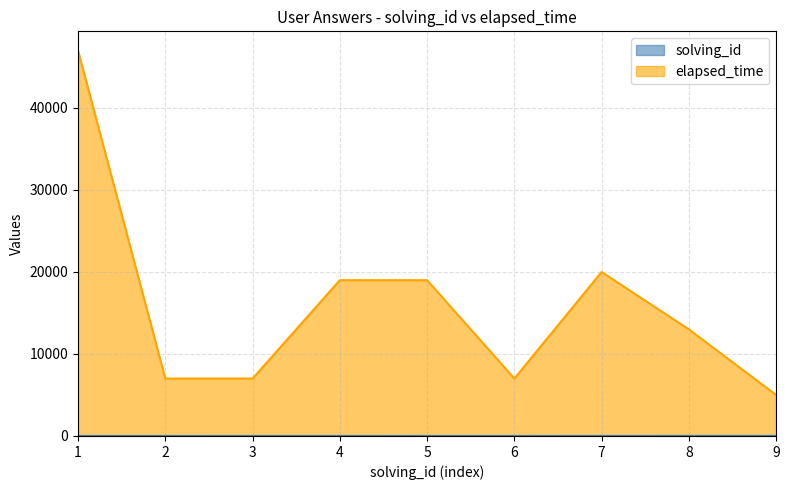

At which category does the chart reach its minimum across all series?

1